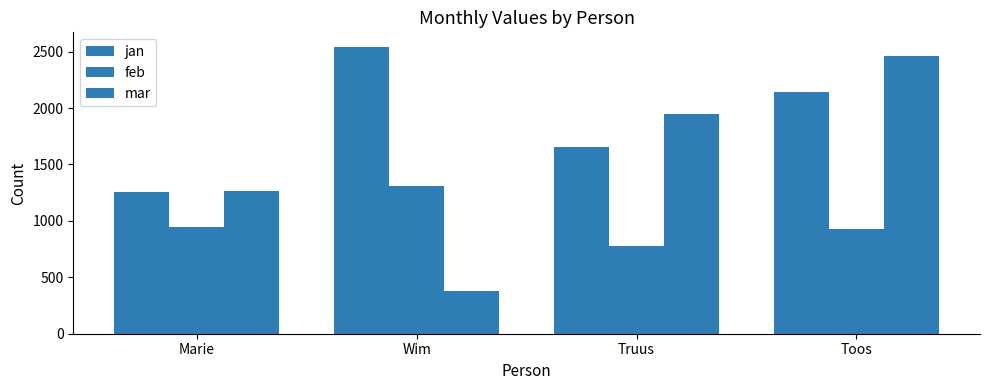

Which has a higher value, Toos or Wim?

Wim